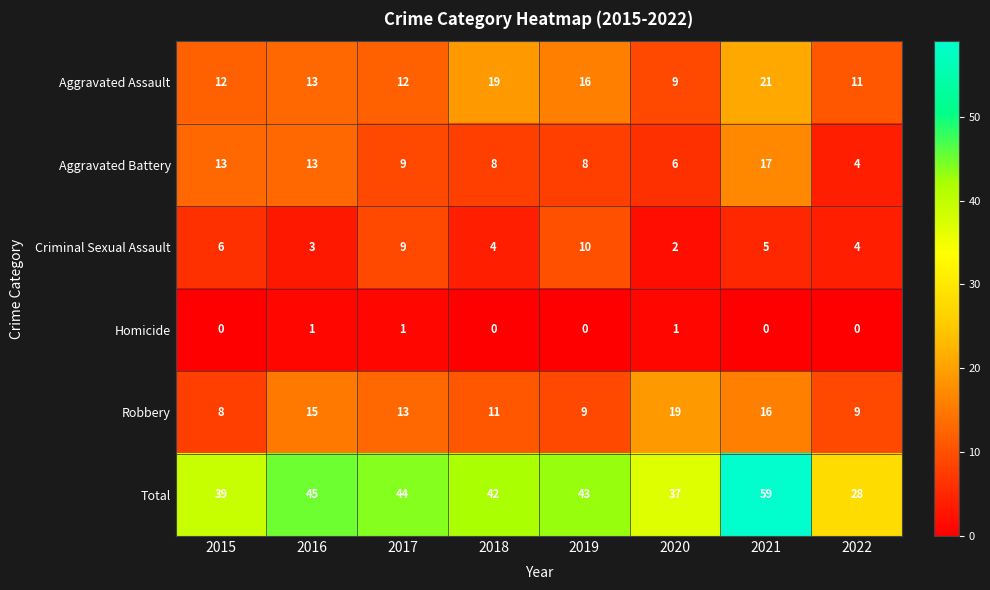

The value of Robbery at 2022 is 9. True or false?

True